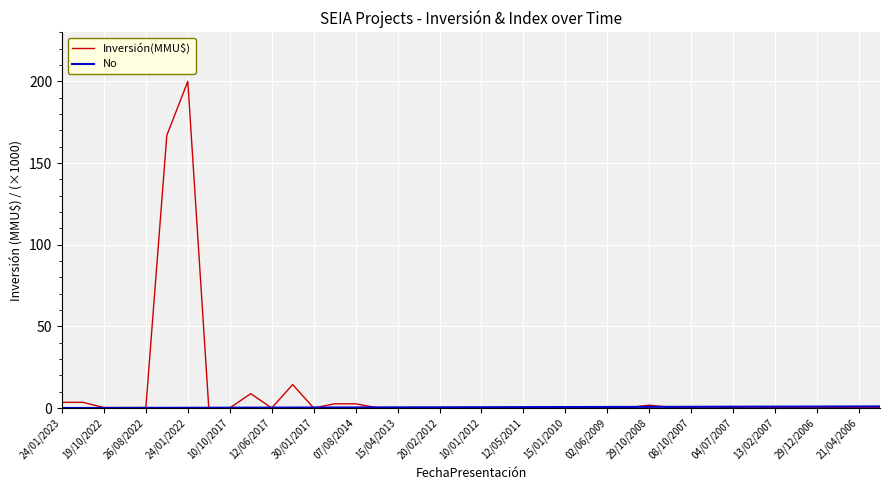

Which series has the largest total across all categories?

Inversión(MMU$)